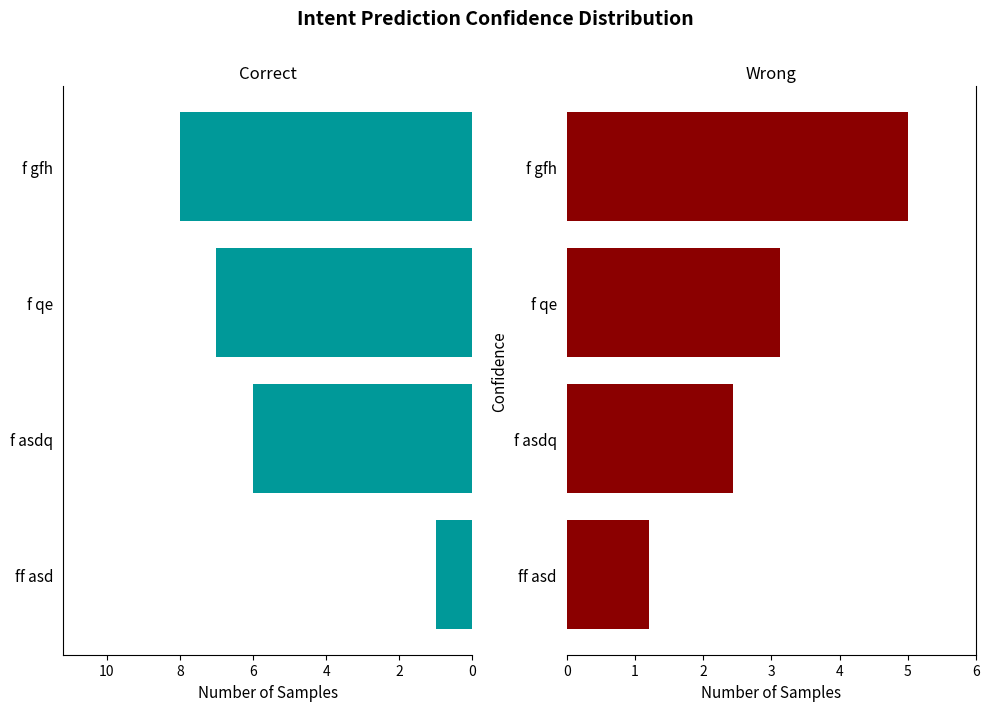

Count the number of categories in the chart.

4